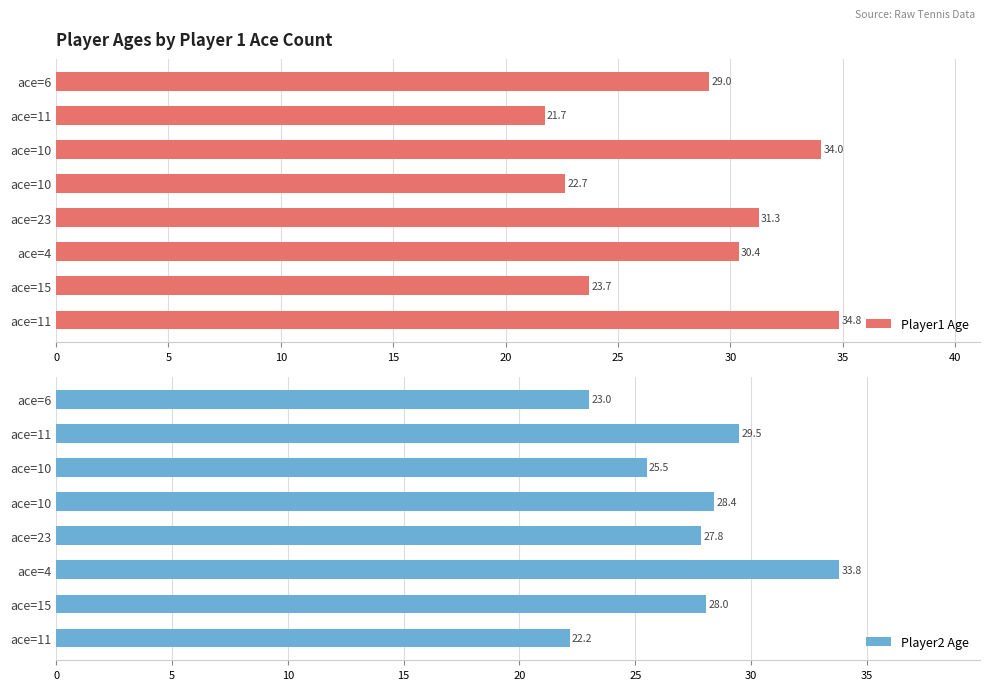

Which series has the largest total across all categories?

Player1 Age